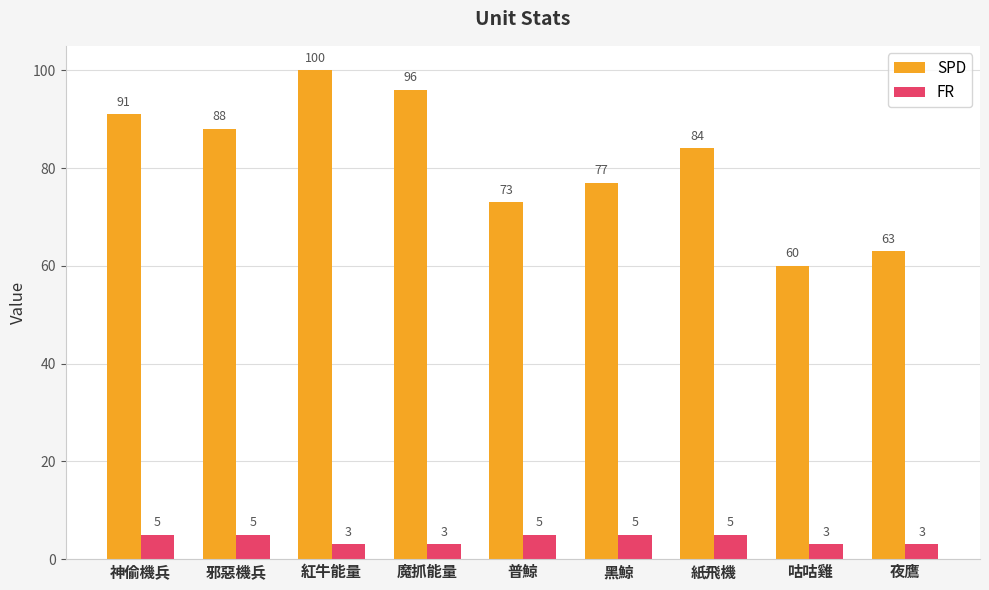

Rank the series by their average value, from lowest to highest.

FR, SPD